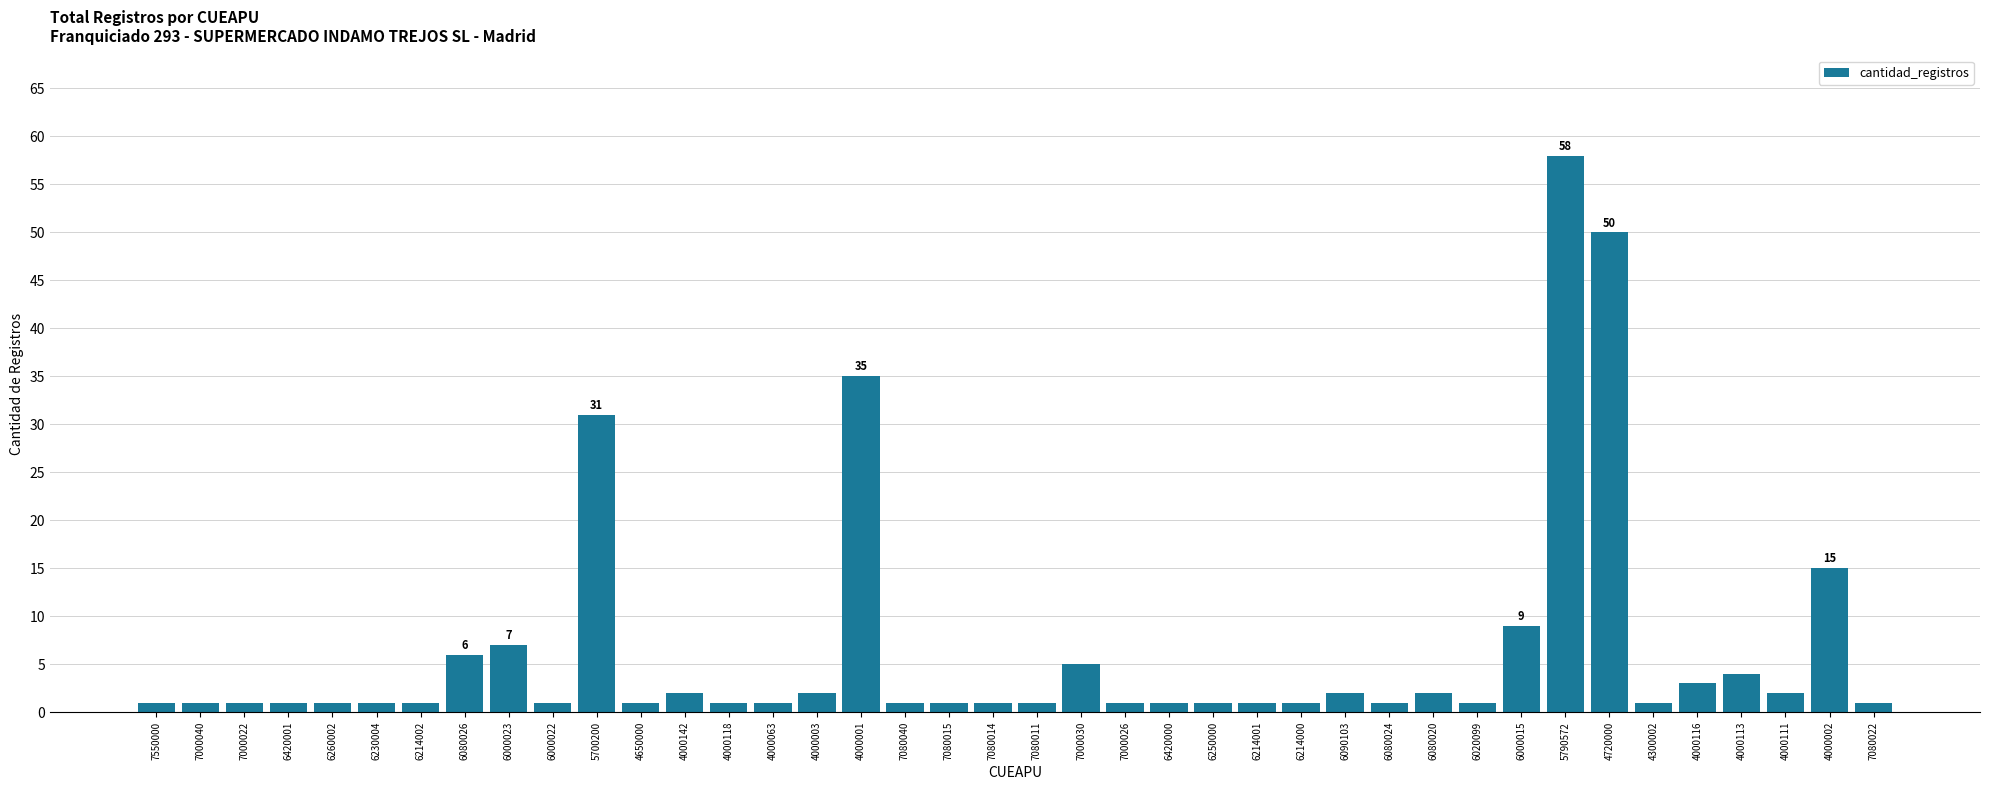

What is the smallest value displayed?

1